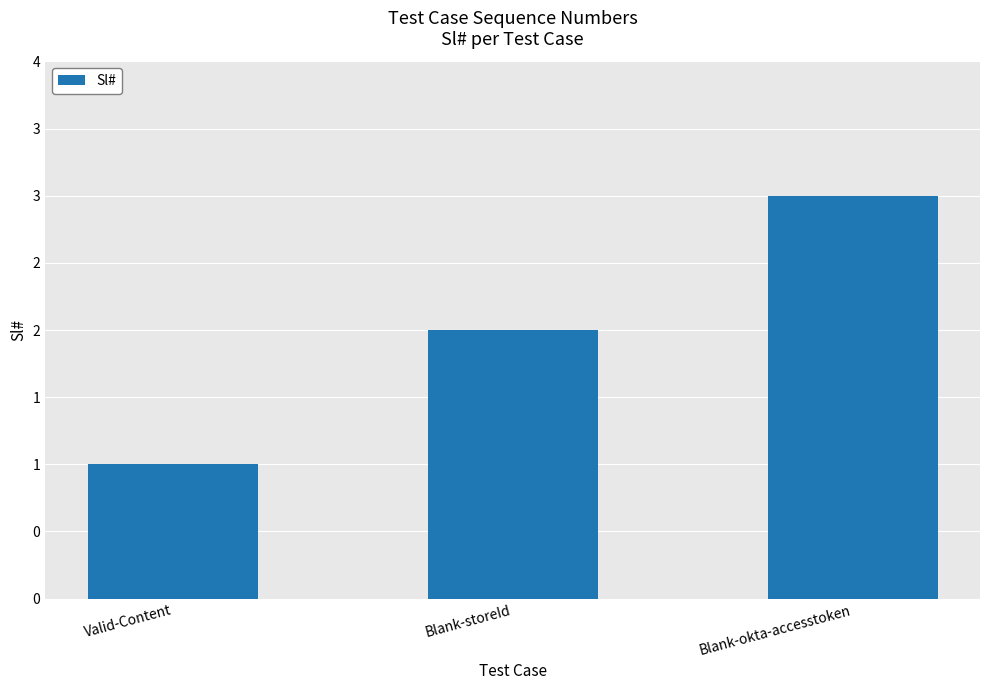

How many bars are there in total?

3